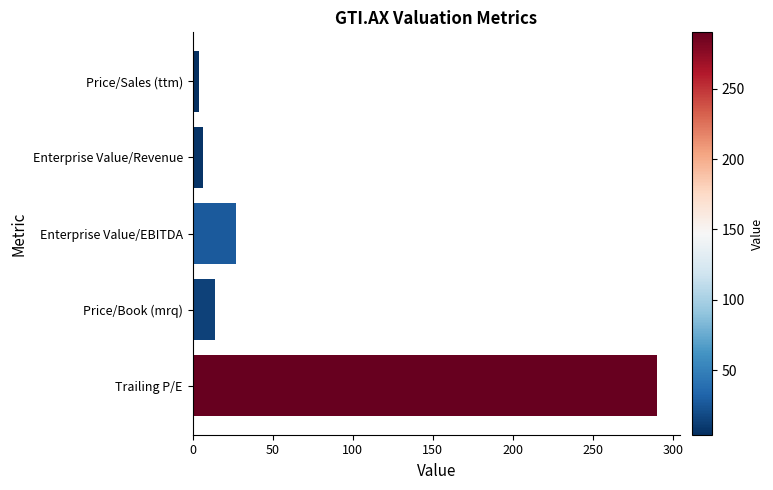

What is the sum of all values?

341.7